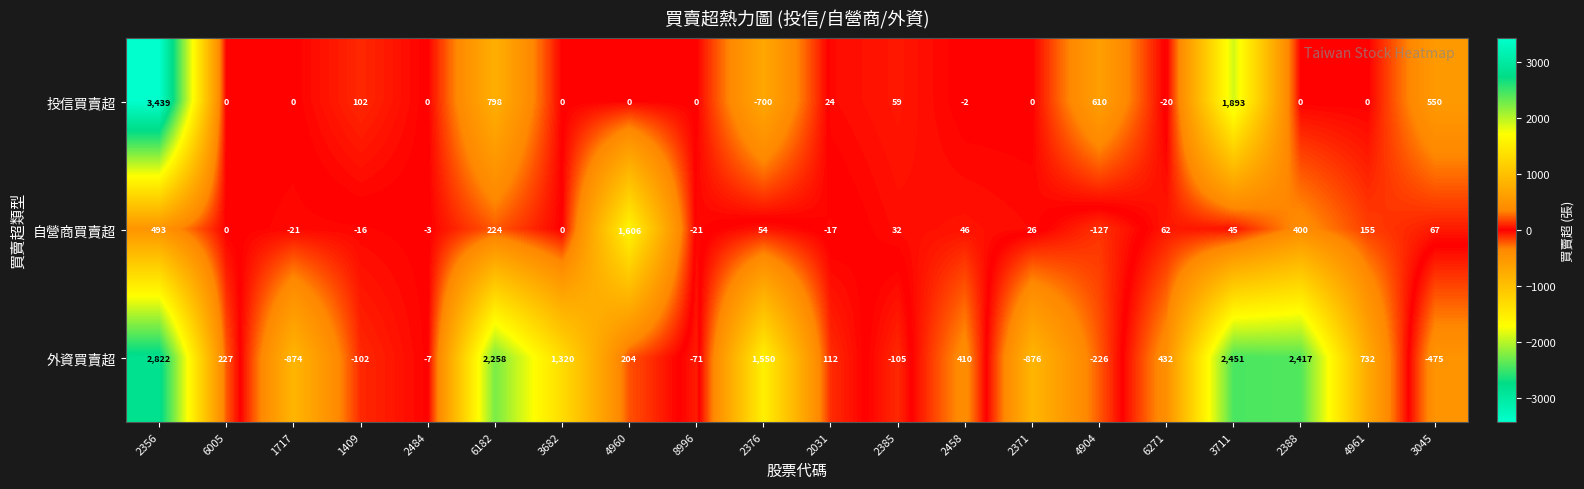

What is the difference between the maximum and minimum values in the 自營商買賣超 series?

1733